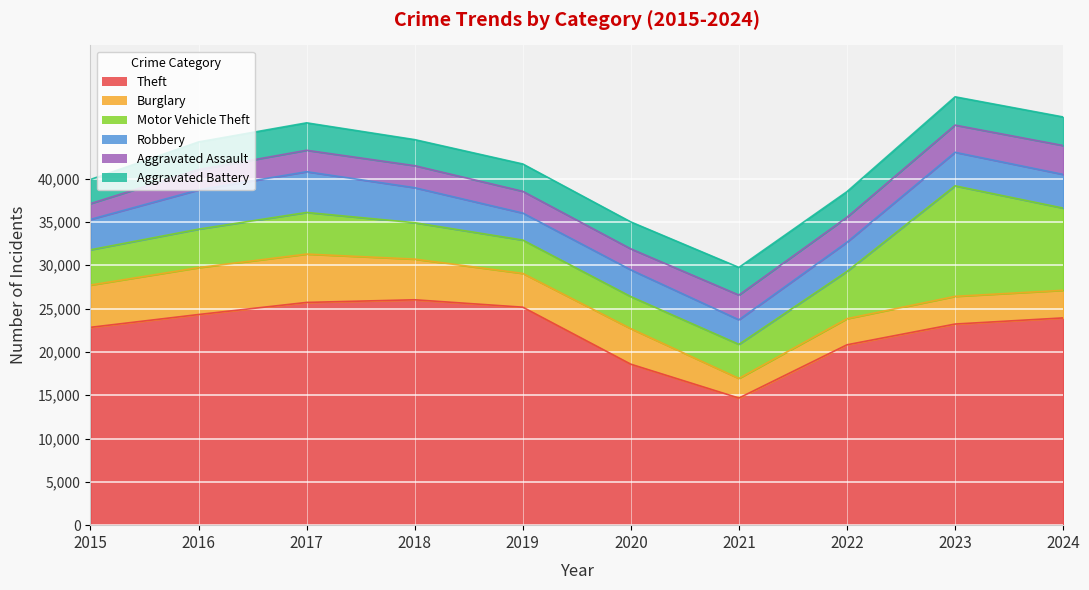

The value of Burglary at 2024 is 1020. True or false?

False